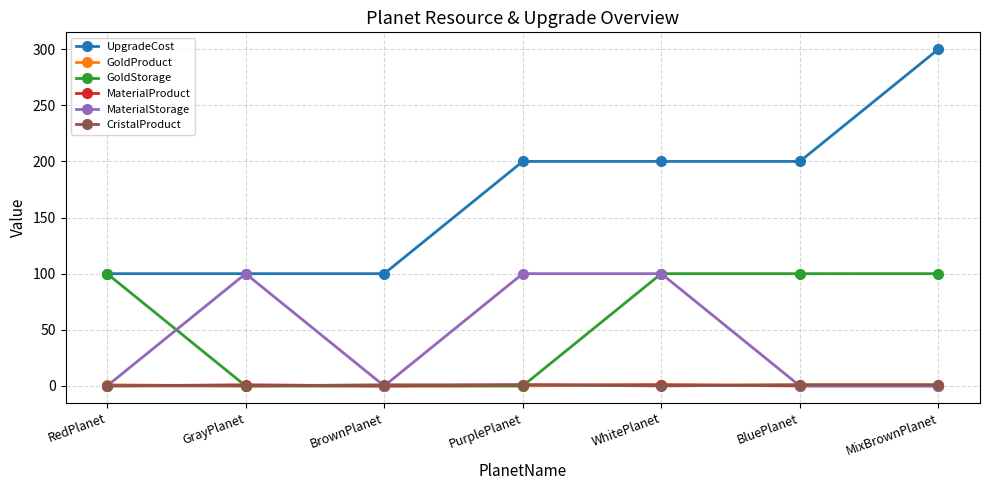

True or false: MaterialStorage has more than 0 interior local peaks.

True